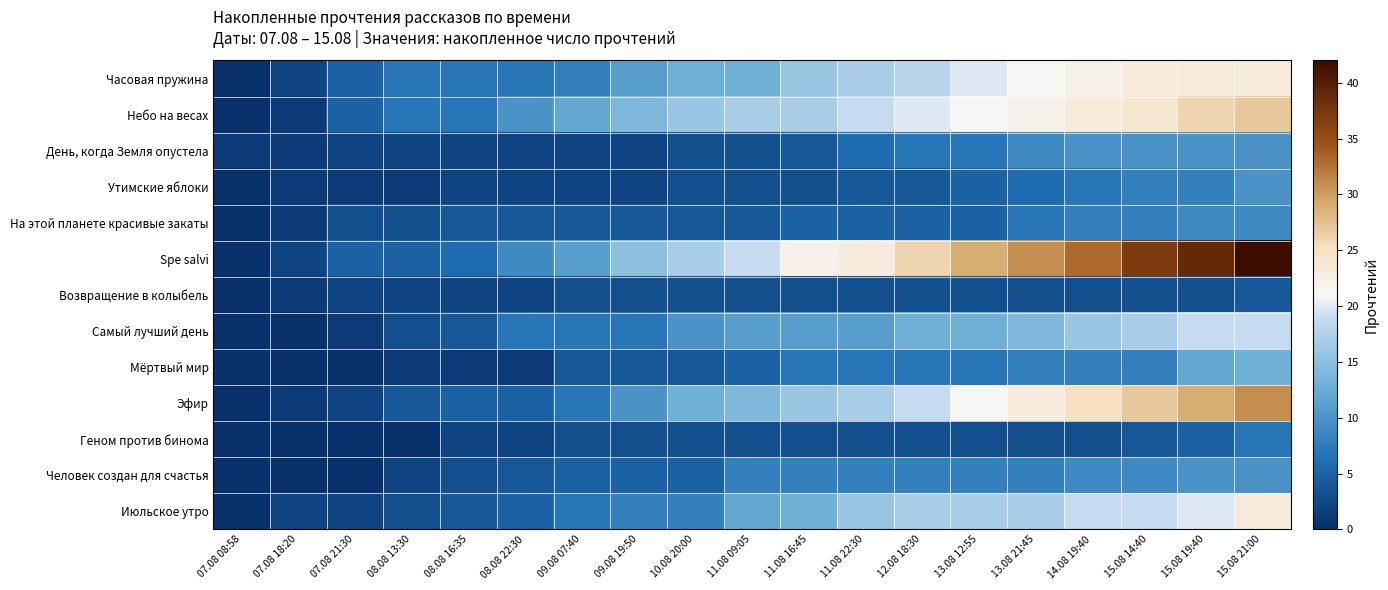

Reading left to right, extract all data points from this chart.

Часовая пружина: 07.08 08:58=0	07.08 18:20=2	07.08 21:30=5	08.08 13:30=7	08.08 16:35=7	08.08 22:30=7	09.08 07:40=8	09.08 19:50=11	10.08 20:00=13	11.08 09:05=13	11.08 16:45=16	11.08 22:30=17	12.08 18:30=18	13.08 12:55=20	13.08 21:45=21	14.08 19:40=22	15.08 14:40=23	15.08 19:40=23	15.08 21:00=23
Небо на весах: 07.08 08:58=0	07.08 18:20=1	07.08 21:30=5	08.08 13:30=7	08.08 16:35=7	08.08 22:30=10	09.08 07:40=12	09.08 19:50=14	10.08 20:00=16	11.08 09:05=17	11.08 16:45=17	11.08 22:30=19	12.08 18:30=20	13.08 12:55=21	13.08 21:45=22	14.08 19:40=23	15.08 14:40=24	15.08 19:40=26	15.08 21:00=27
День, когда Земля опустела: 07.08 08:58=1	07.08 18:20=1	07.08 21:30=2	08.08 13:30=2	08.08 16:35=2	08.08 22:30=2	09.08 07:40=2	09.08 19:50=2	10.08 20:00=3	11.08 09:05=3	11.08 16:45=4	11.08 22:30=6	12.08 18:30=7	13.08 12:55=7	13.08 21:45=9	14.08 19:40=10	15.08 14:40=10	15.08 19:40=10	15.08 21:00=10
Утимские яблоки: 07.08 08:58=0	07.08 18:20=1	07.08 21:30=1	08.08 13:30=1	08.08 16:35=2	08.08 22:30=2	09.08 07:40=2	09.08 19:50=2	10.08 20:00=3	11.08 09:05=3	11.08 16:45=3	11.08 22:30=4	12.08 18:30=4	13.08 12:55=5	13.08 21:45=6	14.08 19:40=7	15.08 14:40=8	15.08 19:40=8	15.08 21:00=10
На этой планете красивые закаты: 07.08 08:58=0	07.08 18:20=1	07.08 21:30=3	08.08 13:30=3	08.08 16:35=4	08.08 22:30=4	09.08 07:40=4	09.08 19:50=4	10.08 20:00=4	11.08 09:05=4	11.08 16:45=5	11.08 22:30=5	12.08 18:30=5	13.08 12:55=5	13.08 21:45=7	14.08 19:40=8	15.08 14:40=8	15.08 19:40=9	15.08 21:00=9
Spe salvi: 07.08 08:58=0	07.08 18:20=2	07.08 21:30=5	08.08 13:30=5	08.08 16:35=6	08.08 22:30=9	09.08 07:40=11	09.08 19:50=15	10.08 20:00=17	11.08 09:05=19	11.08 16:45=22	11.08 22:30=23	12.08 18:30=26	13.08 12:55=29	13.08 21:45=31	14.08 19:40=33	15.08 14:40=37	15.08 19:40=39	15.08 21:00=42
Возвращение в колыбель: 07.08 08:58=0	07.08 18:20=1	07.08 21:30=2	08.08 13:30=2	08.08 16:35=2	08.08 22:30=2	09.08 07:40=3	09.08 19:50=3	10.08 20:00=3	11.08 09:05=3	11.08 16:45=3	11.08 22:30=3	12.08 18:30=3	13.08 12:55=3	13.08 21:45=3	14.08 19:40=3	15.08 14:40=3	15.08 19:40=3	15.08 21:00=4
Самый лучший день: 07.08 08:58=0	07.08 18:20=0	07.08 21:30=1	08.08 13:30=3	08.08 16:35=4	08.08 22:30=7	09.08 07:40=7	09.08 19:50=7	10.08 20:00=10	11.08 09:05=11	11.08 16:45=11	11.08 22:30=11	12.08 18:30=13	13.08 12:55=13	13.08 21:45=14	14.08 19:40=16	15.08 14:40=17	15.08 19:40=19	15.08 21:00=19
Мёртвый мир: 07.08 08:58=0	07.08 18:20=0	07.08 21:30=0	08.08 13:30=1	08.08 16:35=1	08.08 22:30=1	09.08 07:40=4	09.08 19:50=4	10.08 20:00=4	11.08 09:05=5	11.08 16:45=7	11.08 22:30=7	12.08 18:30=7	13.08 12:55=7	13.08 21:45=8	14.08 19:40=8	15.08 14:40=8	15.08 19:40=12	15.08 21:00=13
Эфир: 07.08 08:58=0	07.08 18:20=1	07.08 21:30=2	08.08 13:30=4	08.08 16:35=5	08.08 22:30=5	09.08 07:40=7	09.08 19:50=10	10.08 20:00=13	11.08 09:05=14	11.08 16:45=16	11.08 22:30=17	12.08 18:30=19	13.08 12:55=21	13.08 21:45=23	14.08 19:40=25	15.08 14:40=27	15.08 19:40=29	15.08 21:00=31
Геном против бинома: 07.08 08:58=0	07.08 18:20=0	07.08 21:30=0	08.08 13:30=0	08.08 16:35=2	08.08 22:30=2	09.08 07:40=3	09.08 19:50=3	10.08 20:00=3	11.08 09:05=3	11.08 16:45=3	11.08 22:30=3	12.08 18:30=3	13.08 12:55=3	13.08 21:45=3	14.08 19:40=3	15.08 14:40=4	15.08 19:40=5	15.08 21:00=7
Человек создан для счастья: 07.08 08:58=0	07.08 18:20=0	07.08 21:30=0	08.08 13:30=2	08.08 16:35=3	08.08 22:30=4	09.08 07:40=5	09.08 19:50=5	10.08 20:00=5	11.08 09:05=8	11.08 16:45=8	11.08 22:30=8	12.08 18:30=8	13.08 12:55=8	13.08 21:45=8	14.08 19:40=9	15.08 14:40=9	15.08 19:40=10	15.08 21:00=10
Июльское утро: 07.08 08:58=0	07.08 18:20=2	07.08 21:30=2	08.08 13:30=3	08.08 16:35=4	08.08 22:30=5	09.08 07:40=7	09.08 19:50=8	10.08 20:00=8	11.08 09:05=12	11.08 16:45=13	11.08 22:30=16	12.08 18:30=17	13.08 12:55=17	13.08 21:45=17	14.08 19:40=19	15.08 14:40=19	15.08 19:40=20	15.08 21:00=23